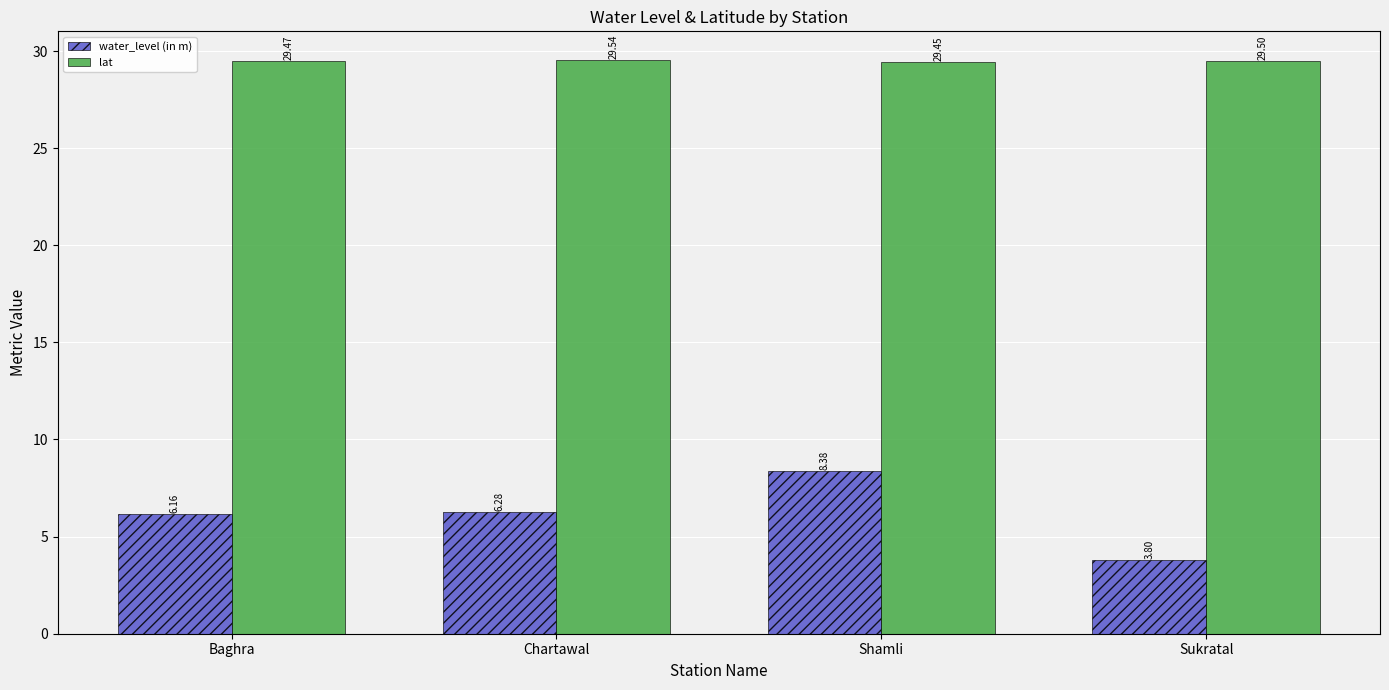

Is the value of lat at Baghra greater than the value of water_level (in m) at Shamli?

Yes